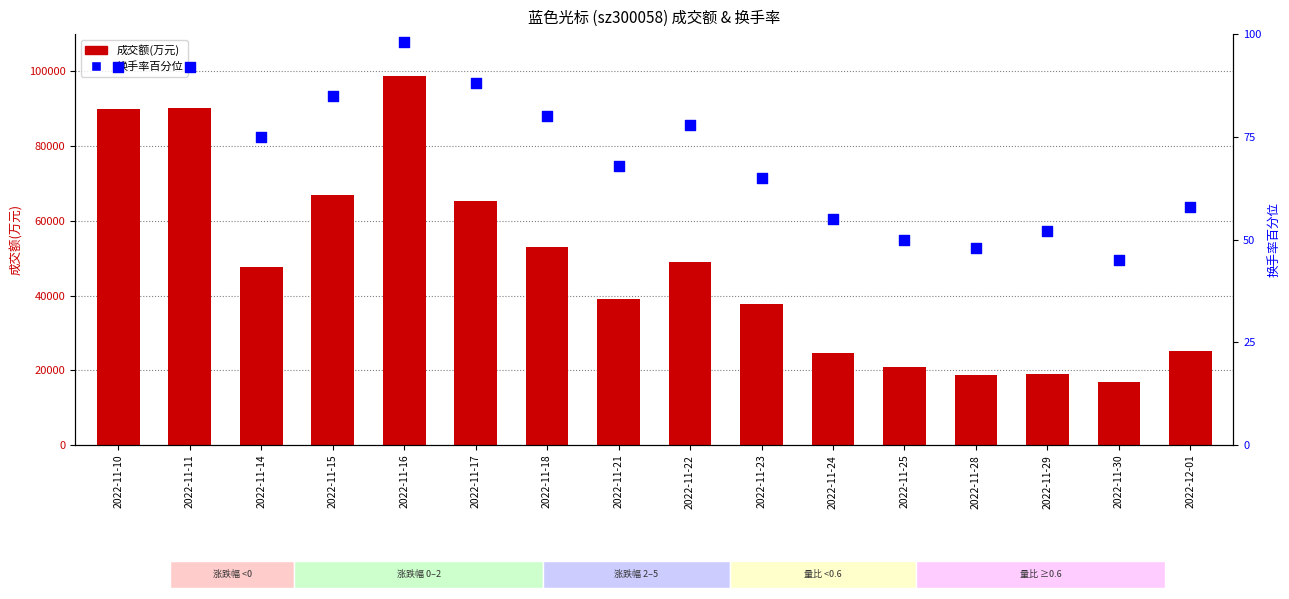

What is the total value across all series at 2022-11-24?

24662